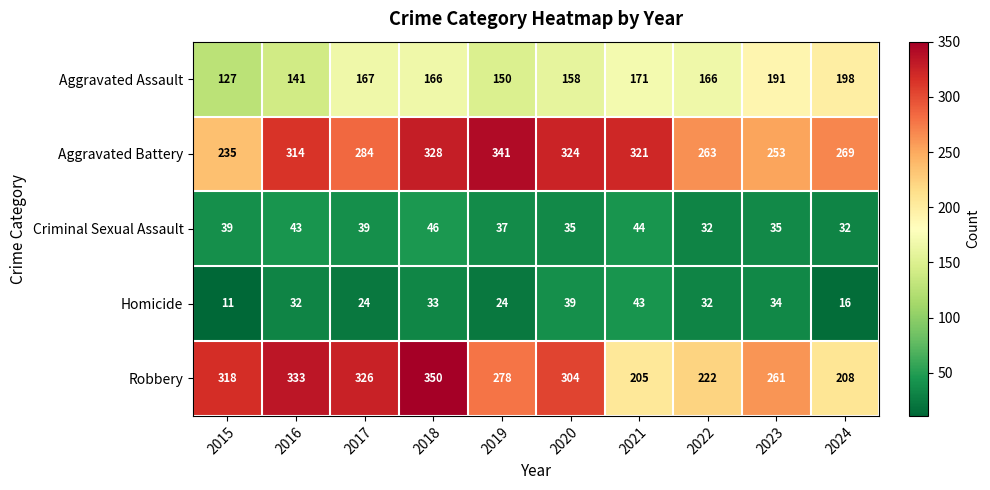

Rank the series at 2017 from highest to lowest value.

Robbery, Aggravated Battery, Aggravated Assault, Criminal Sexual Assault, Homicide